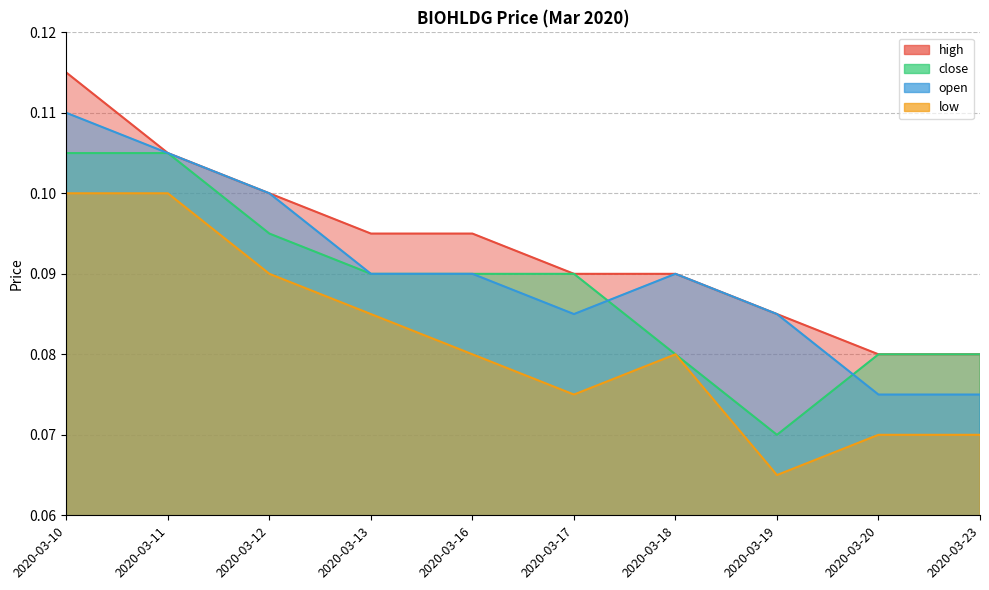

How many high values are between 0 and 1?

10